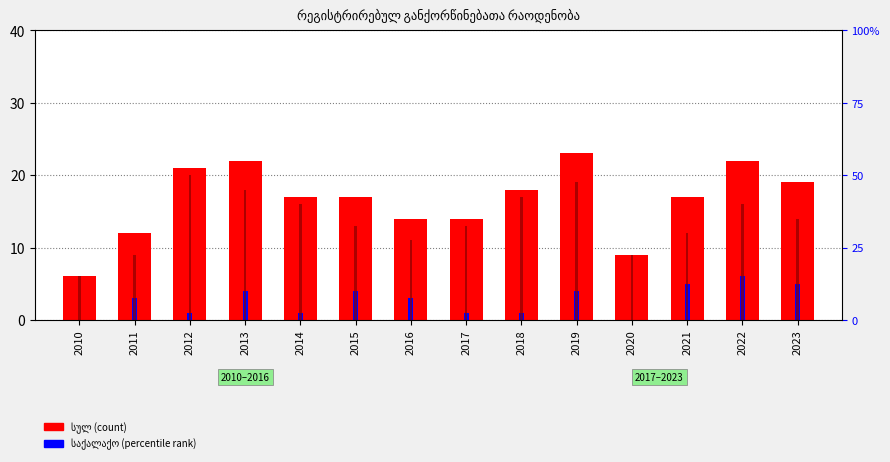

How many data points does each series have?

14